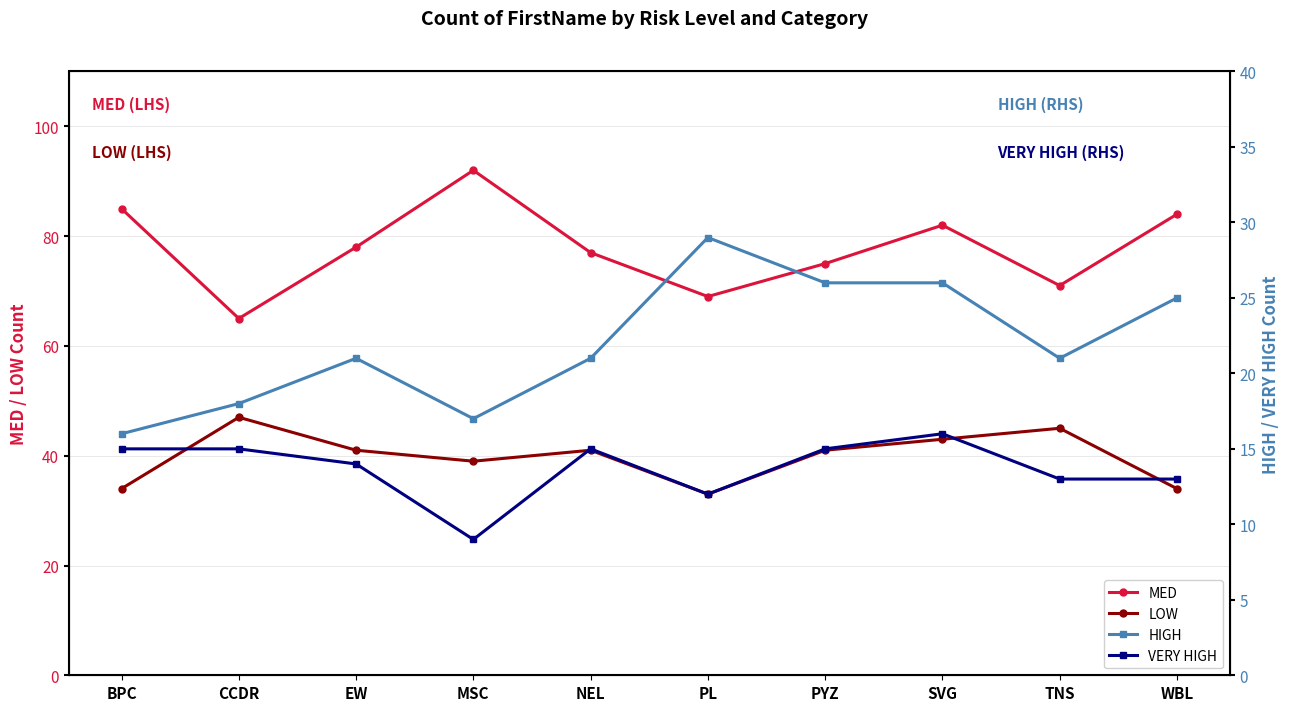

How many VERY HIGH values are between 13 and 15?

7